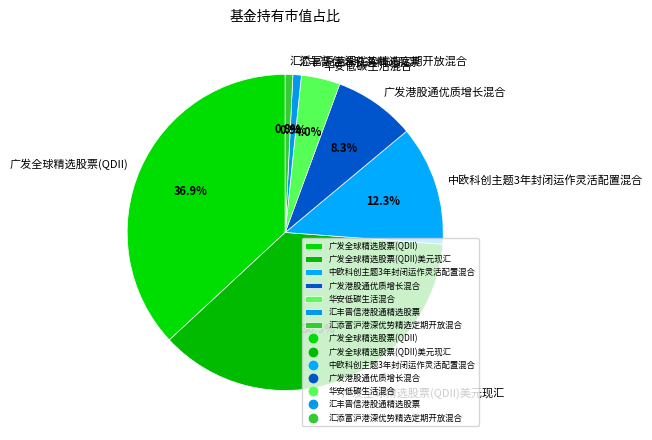

To the nearest percent, what is the difference between the 广发全球精选股票(QDII) and 中欧科创主题3年封闭运作灵活配置混合 slice percentages?

25%